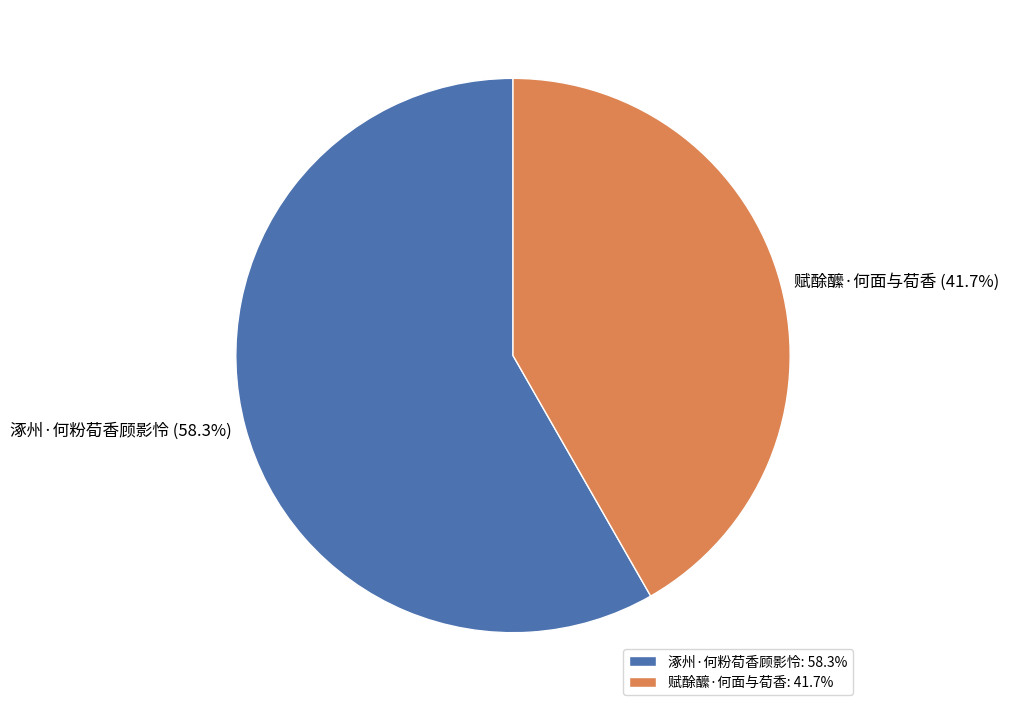

Combined, what portion of the pie is 涿州·何粉荀香顾影怜 and 赋酴醿·何面与荀香?

100.0%